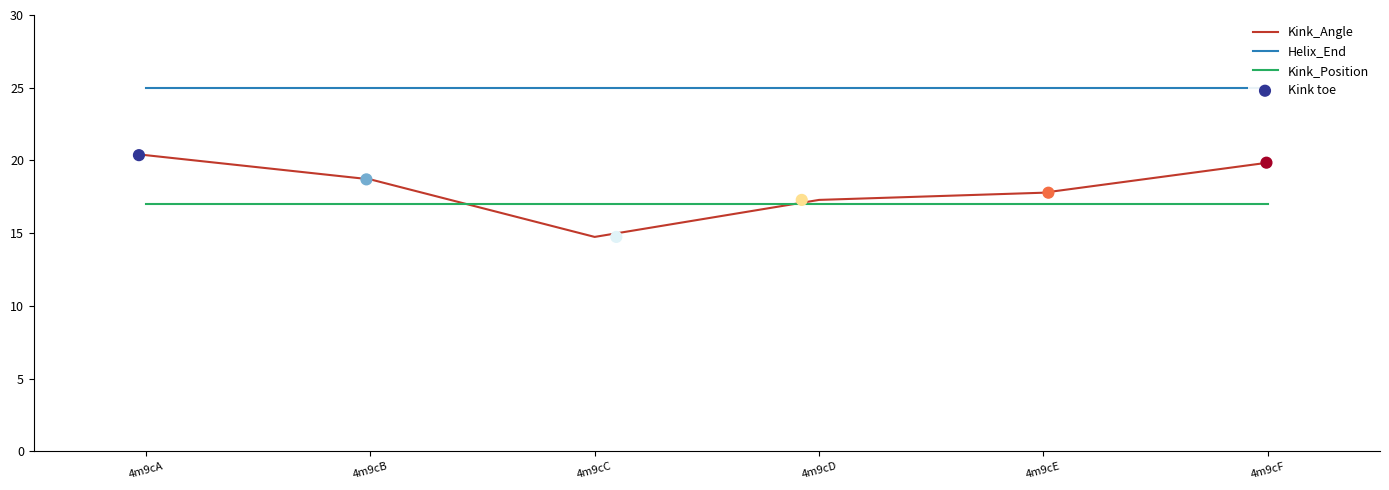

Which series has the largest total across all categories?

Helix_End